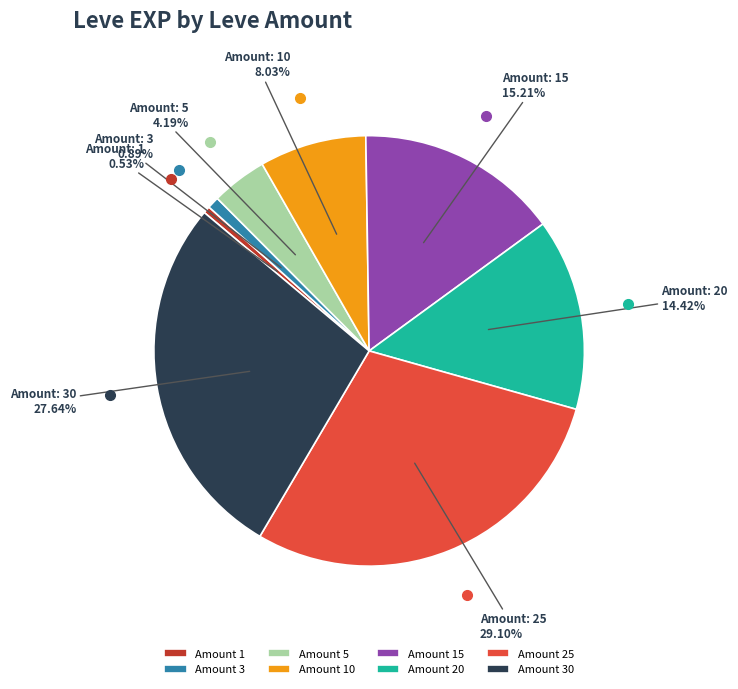

What is the largest slice in the pie chart?

Amount 25